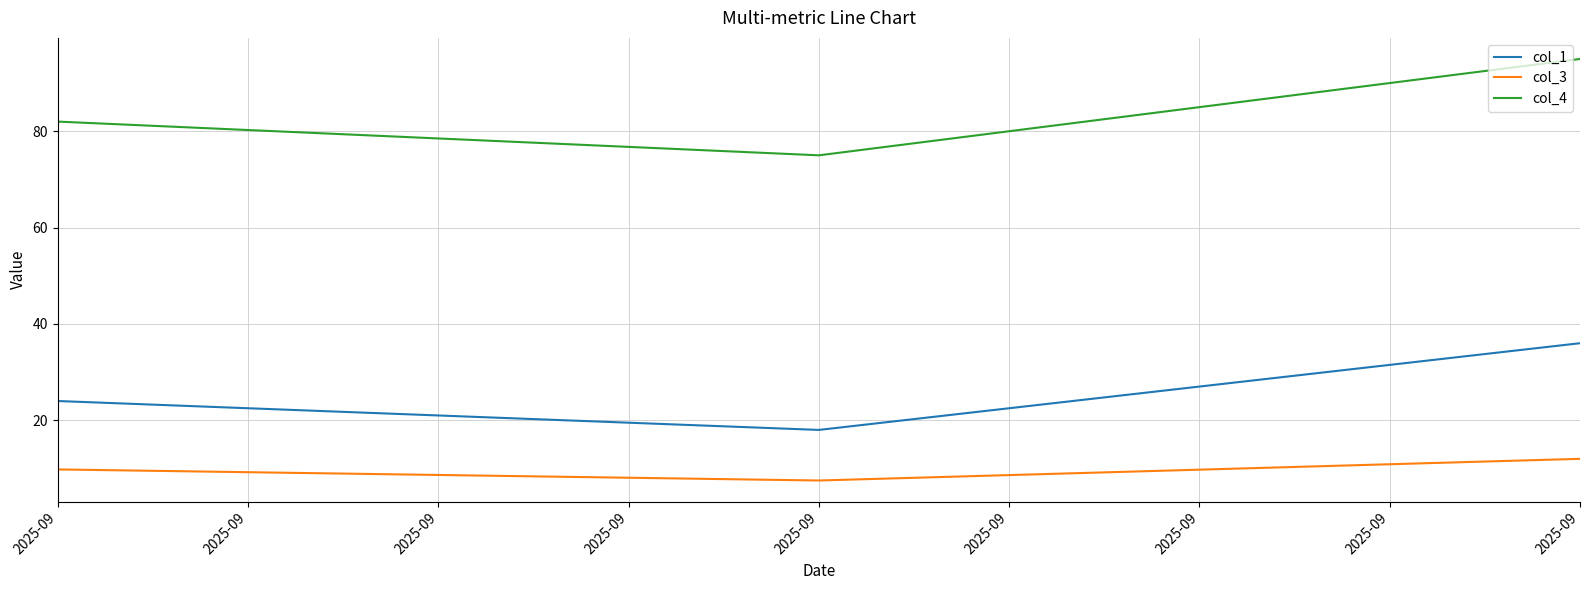

Is this an area chart (filled region under the line)?

No